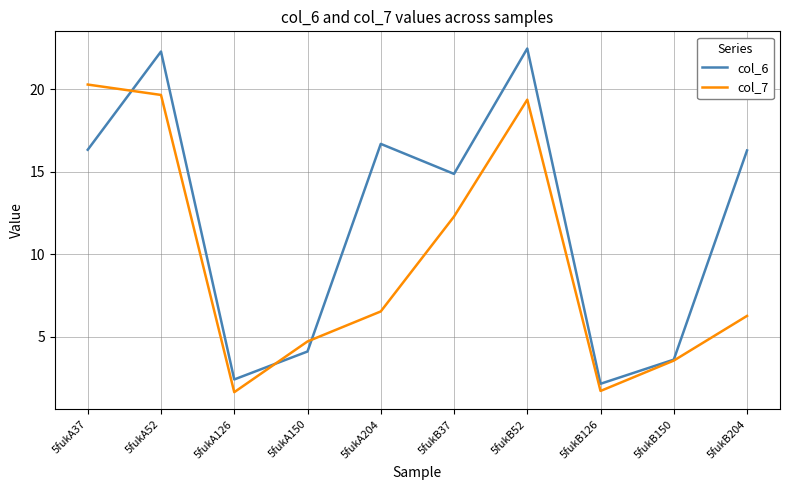

In col_7, how many points are higher than both neighbors (excluding endpoints)?

1